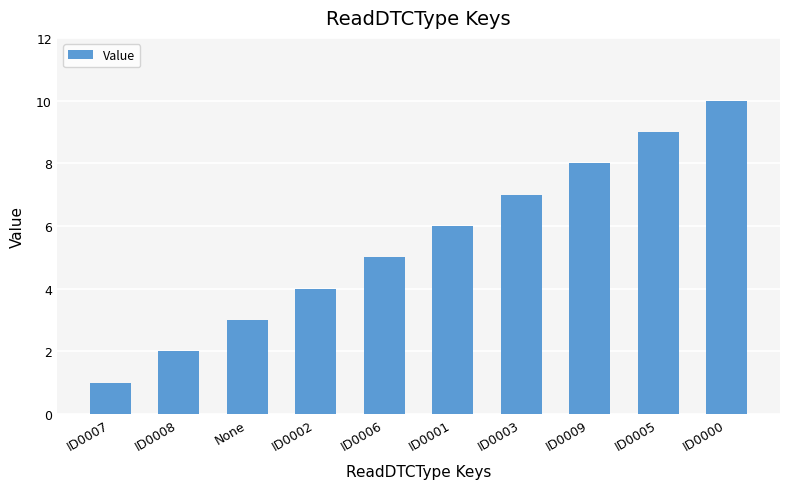

What is the smallest value displayed?

1